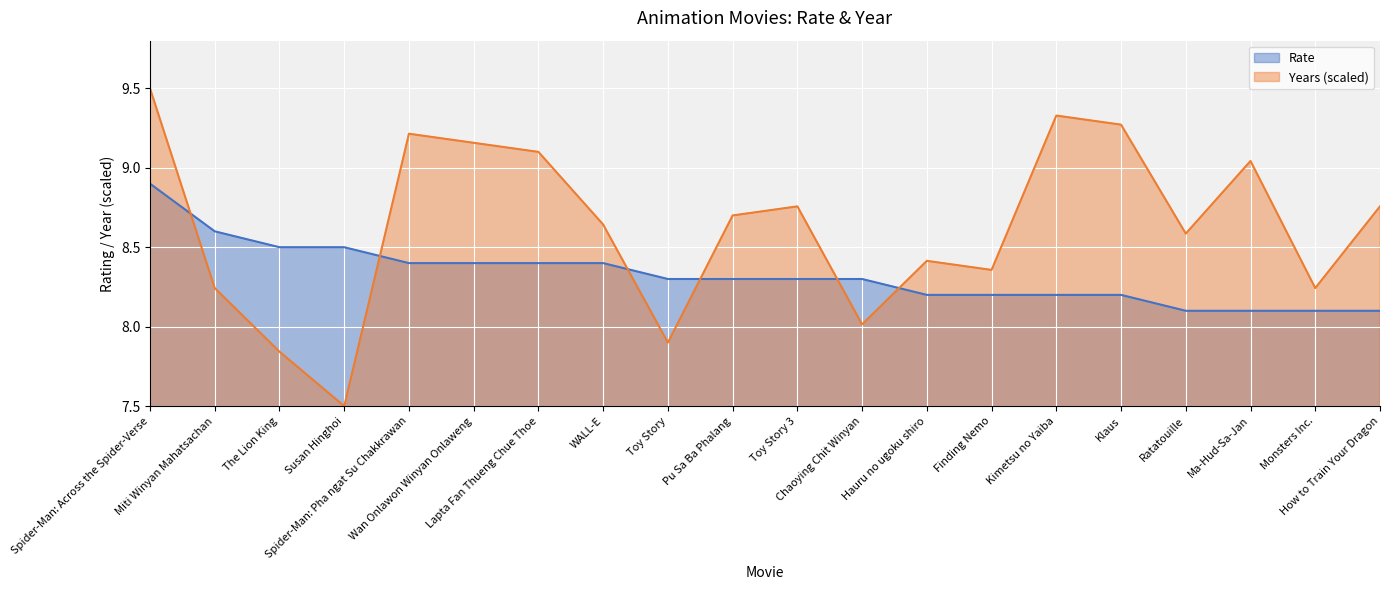

Rank the series by their maximum value, from lowest to highest.

Rate, Years (scaled)